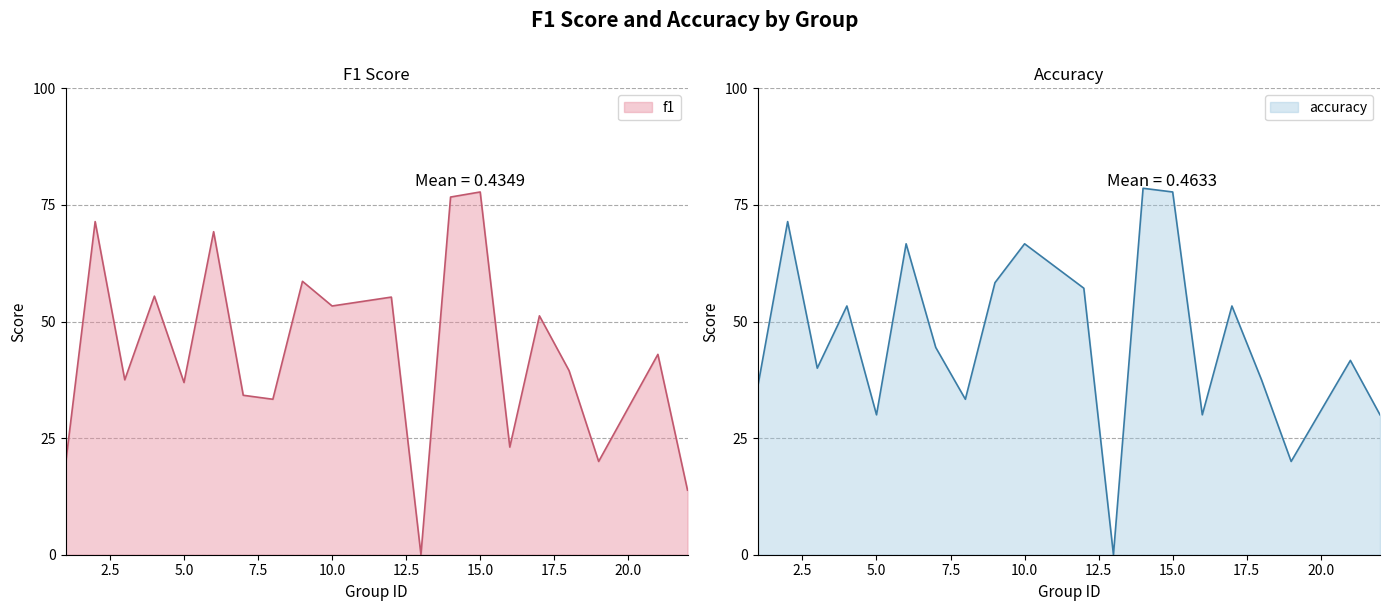

Which series ends up on top after the final intersection of f1 and accuracy?

accuracy